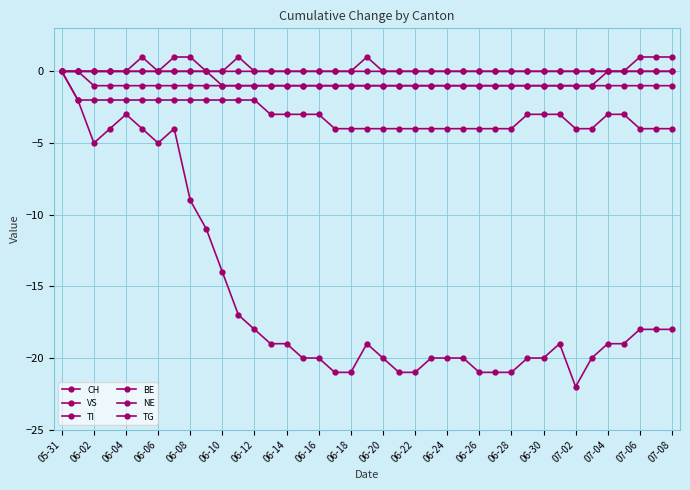

How many negative values does the VS series have?

38